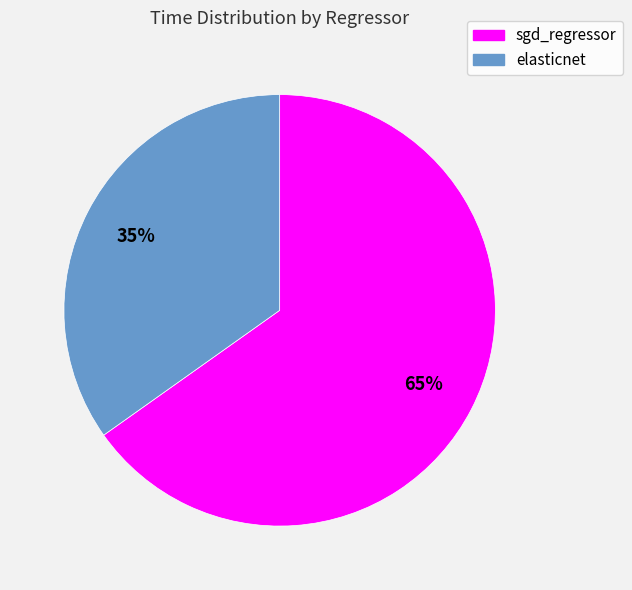

What is the largest slice in the pie chart?

sgd_regressor